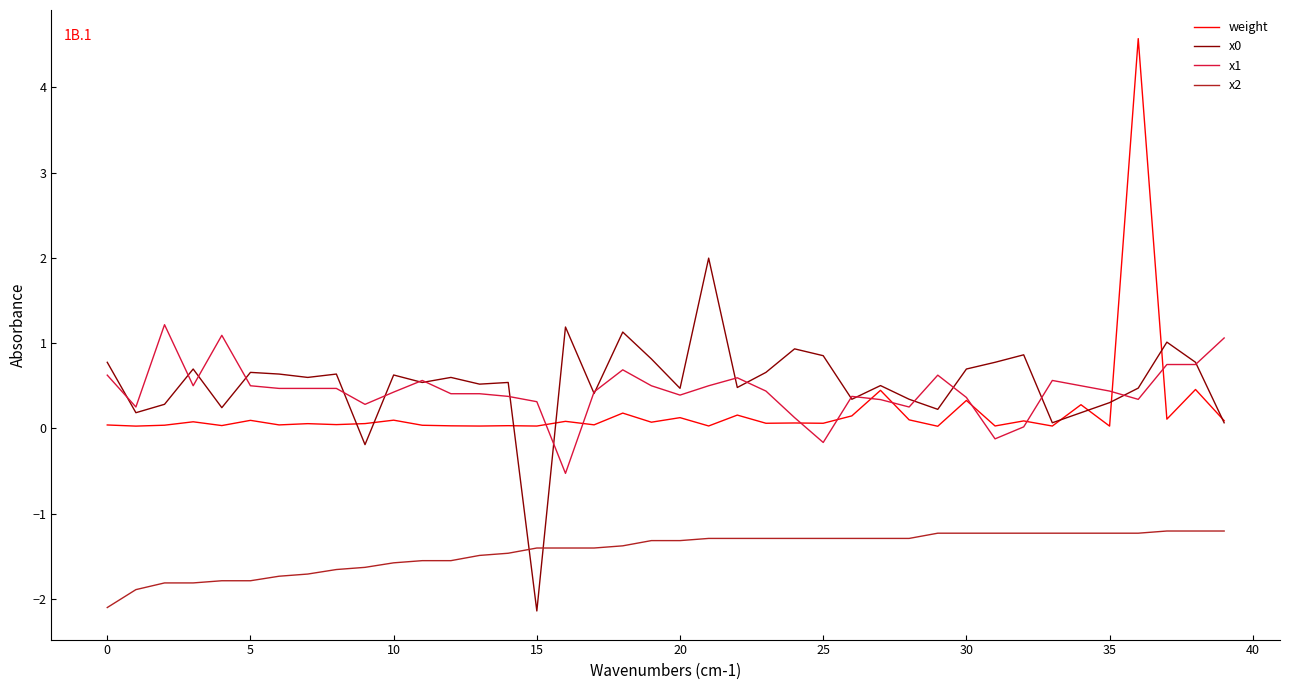

True or false: x2 and x1 cross at least once.

False